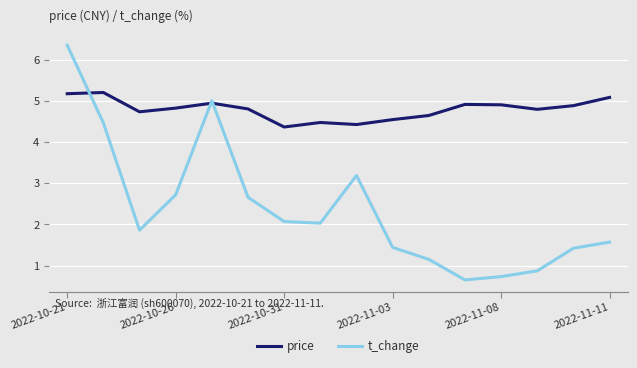

Which series has the largest total across all categories?

price